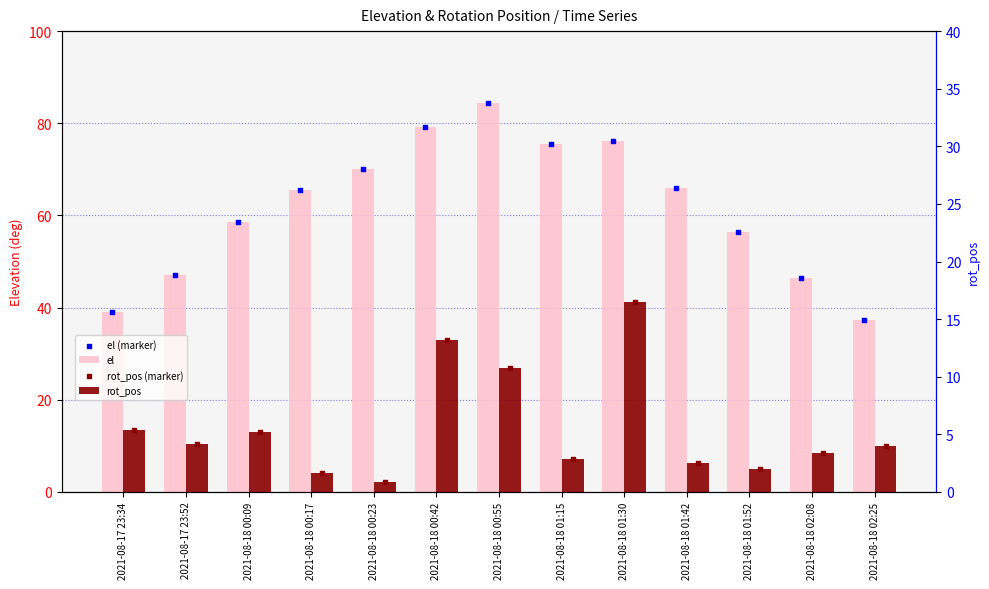

At which category is the sum across all series the highest?

2021-08-18 00:55